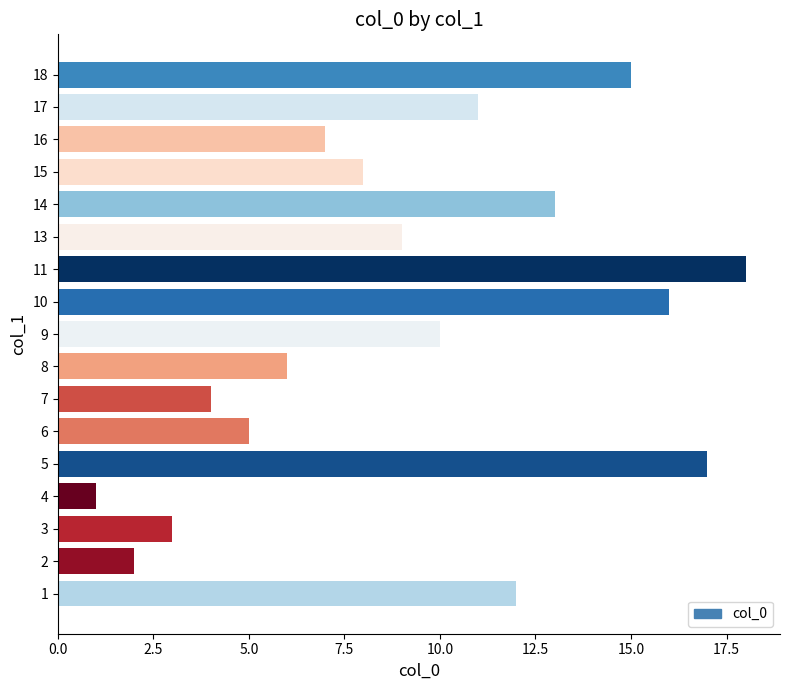

Which category has the highest value across all series?

11